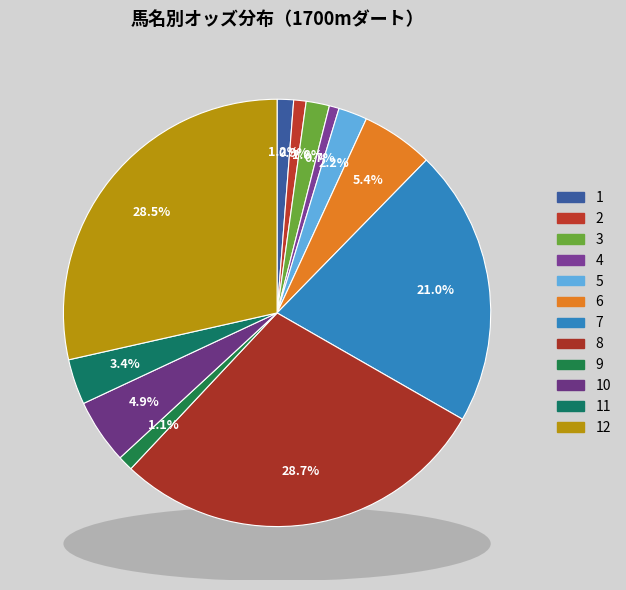

Which category has the biggest portion of the pie?

8